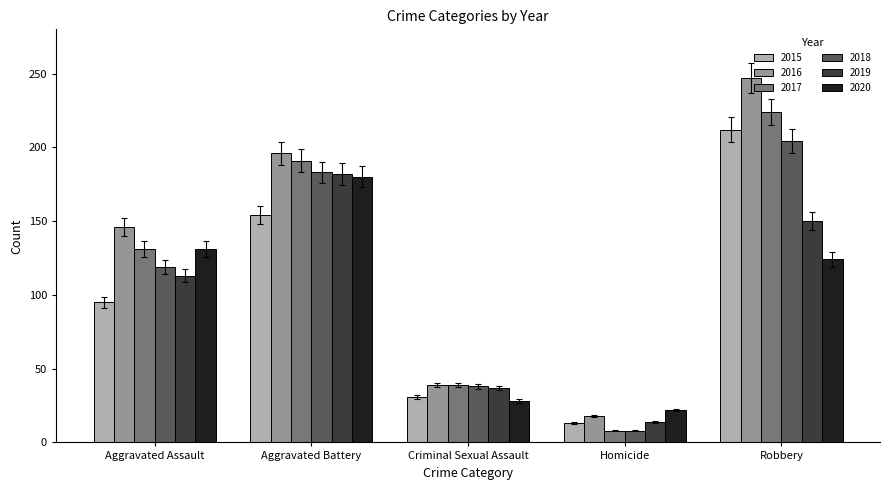

Between Criminal Sexual Assault and Homicide, which series saw the biggest shift?

2017